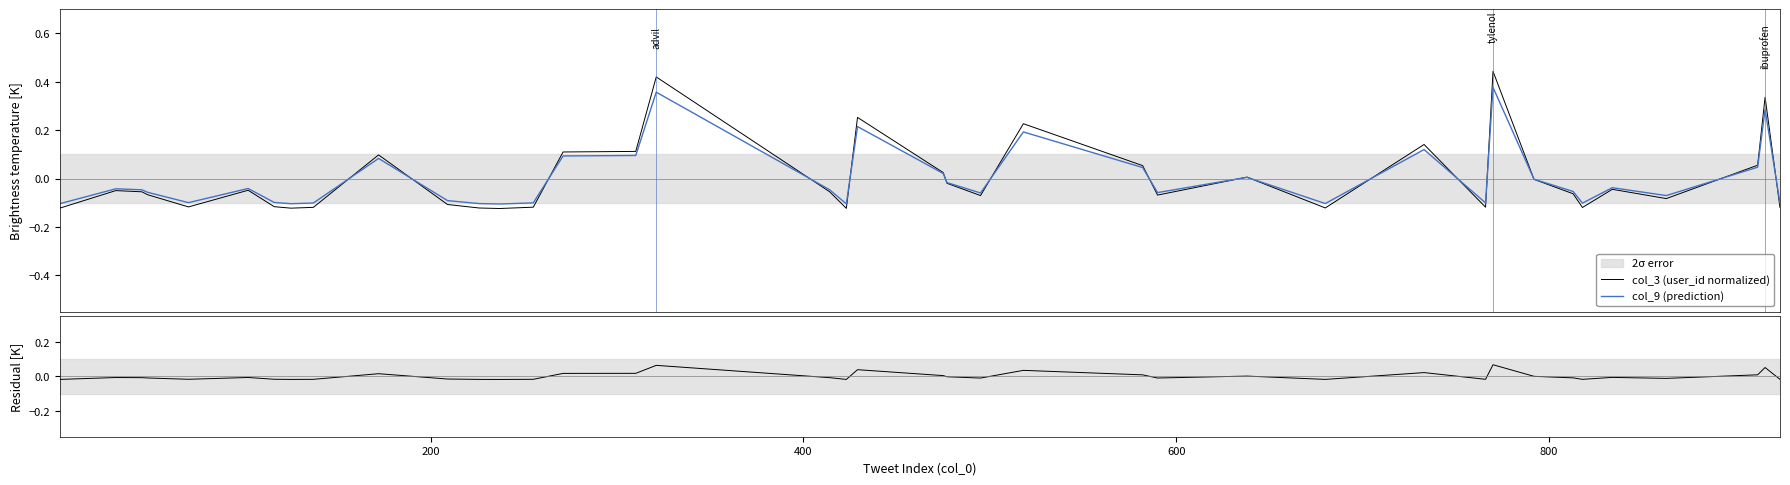

True or false: col_9 (prediction) and col_3 (user_id normalized) cross at least once.

True